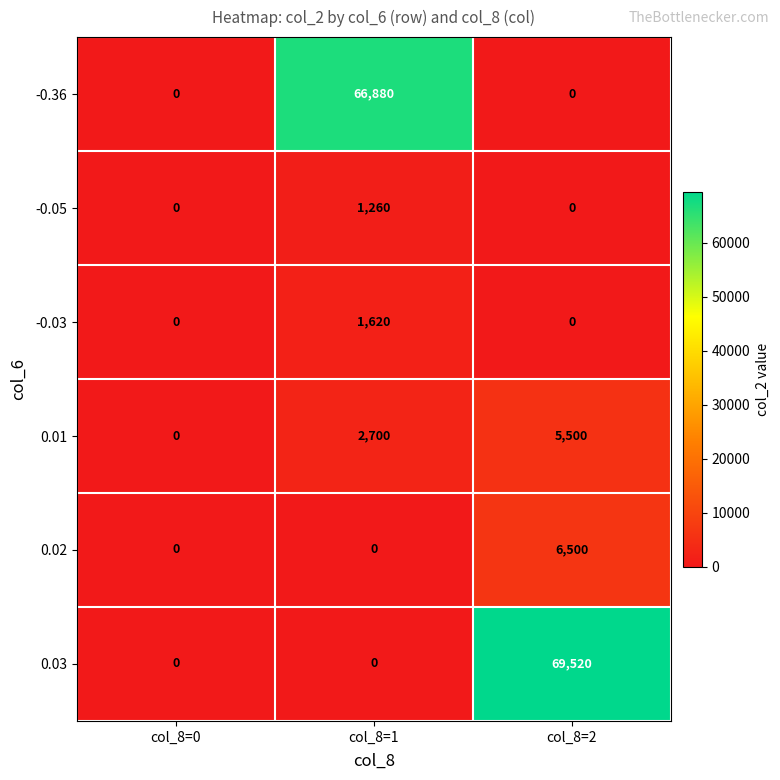

Reading left to right, what are all the values shown in this chart?

-0.36: 0	66880	0
-0.05: 0	1260	0
-0.03: 0	1620	0
0.01: 0	2700	5500
0.02: 0	0	6500
0.03: 0	0	69520